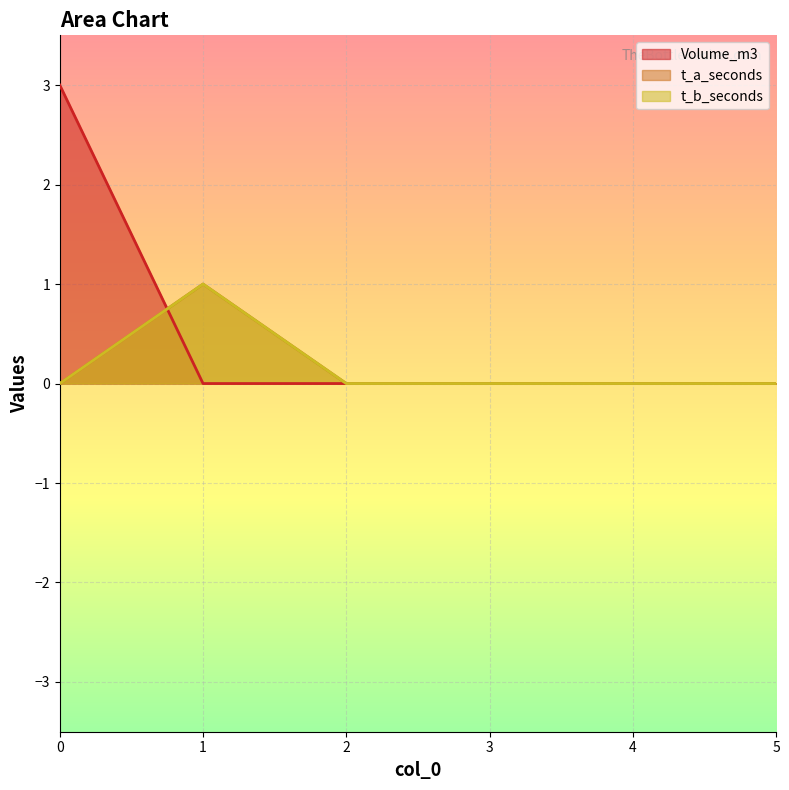

Does the chart display data point markers on the line(s)?

No